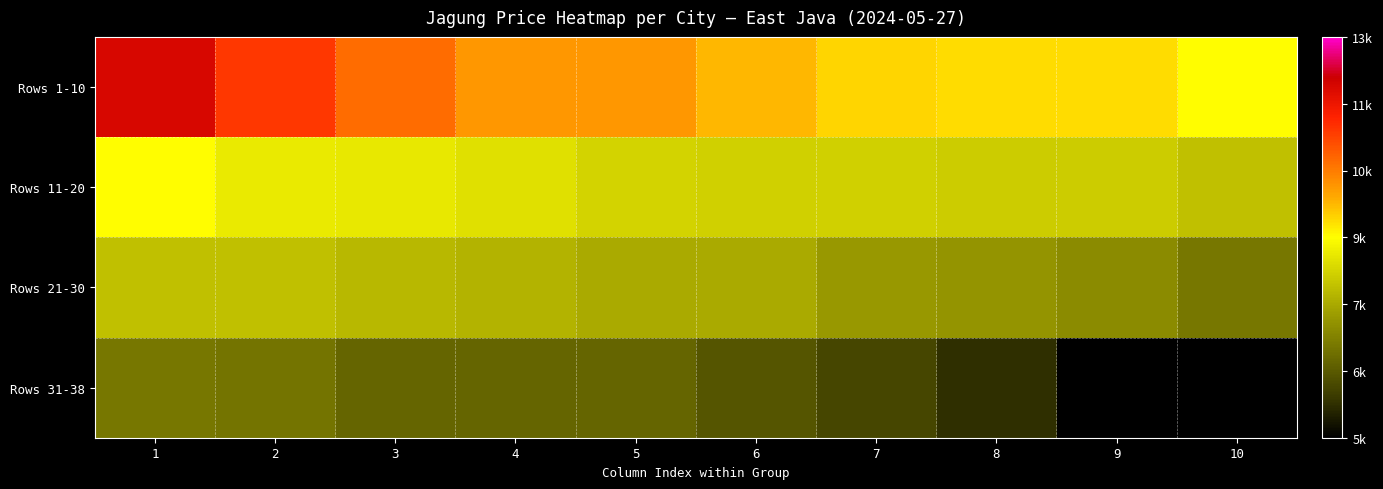

At which category does the chart reach its peak across all series?

1